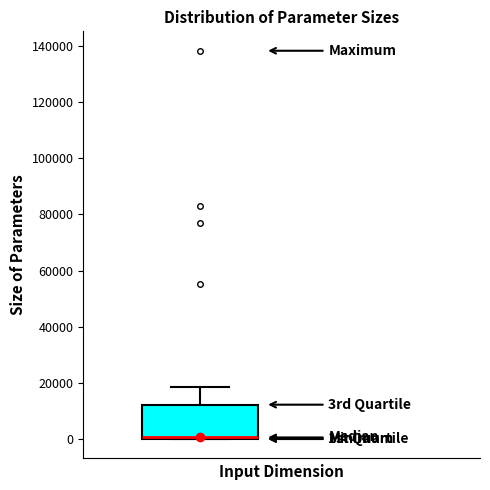

Where does the upper whisker of the box end on the y-axis? The values are not printed on the chart, so give them approximately, as read against the axis.

18000